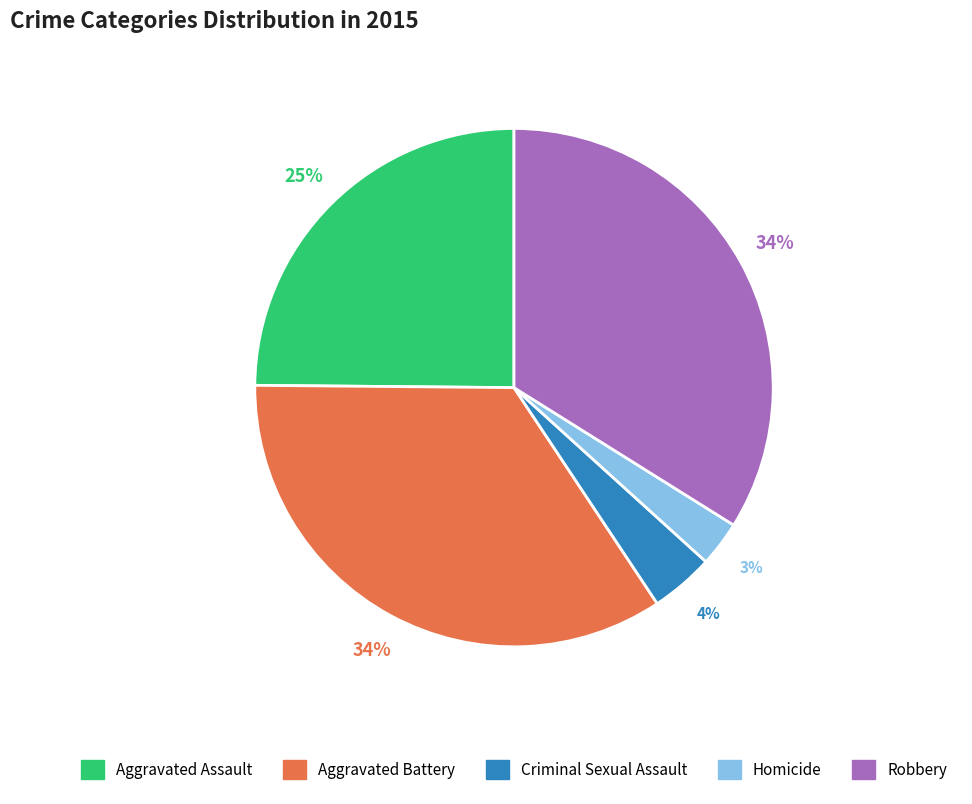

Is there any slice that represents more than half of the pie?

No